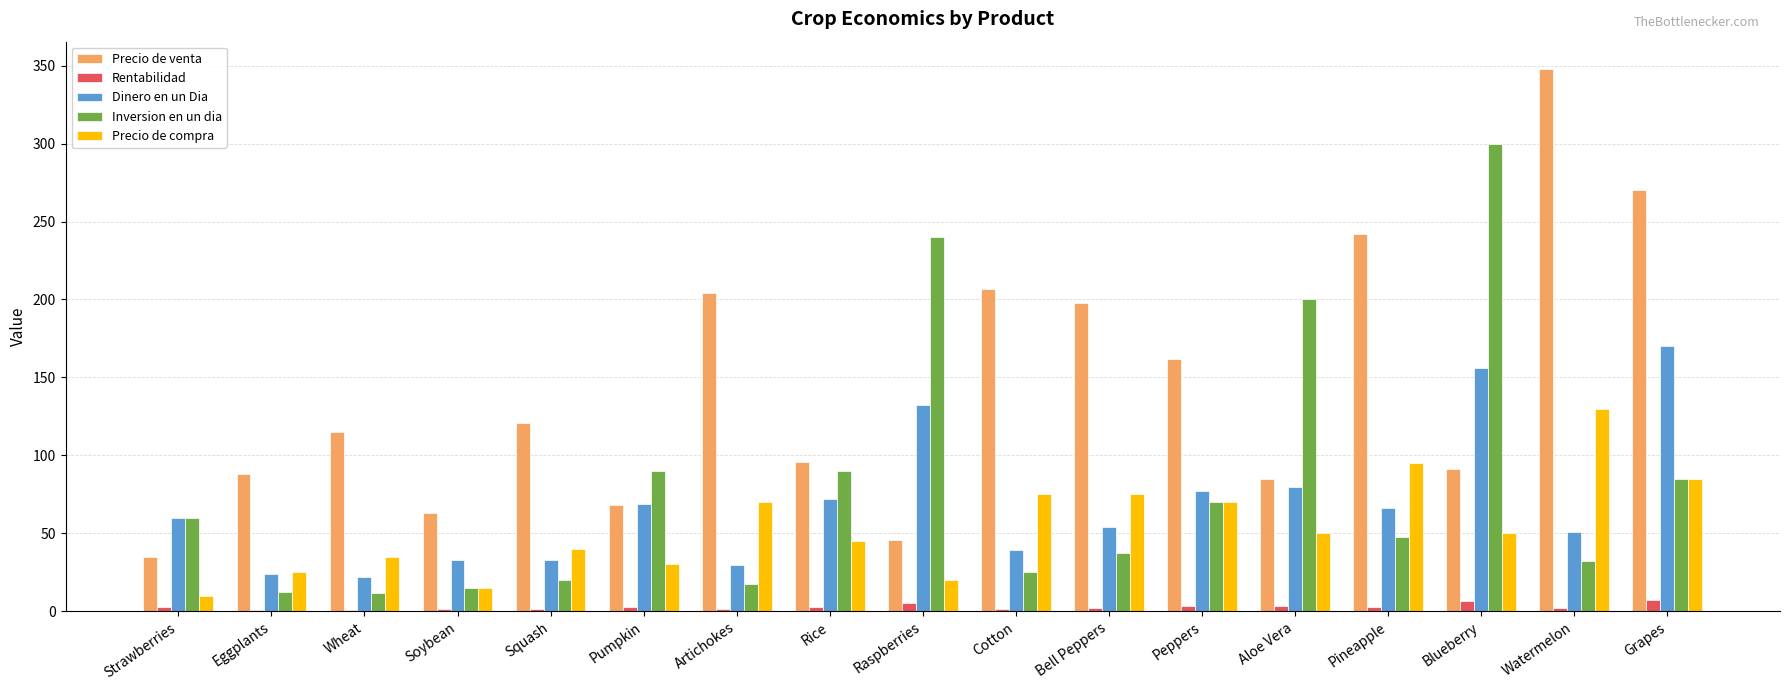

At which label does Inversion en un dia reach its peak?

Blueberry